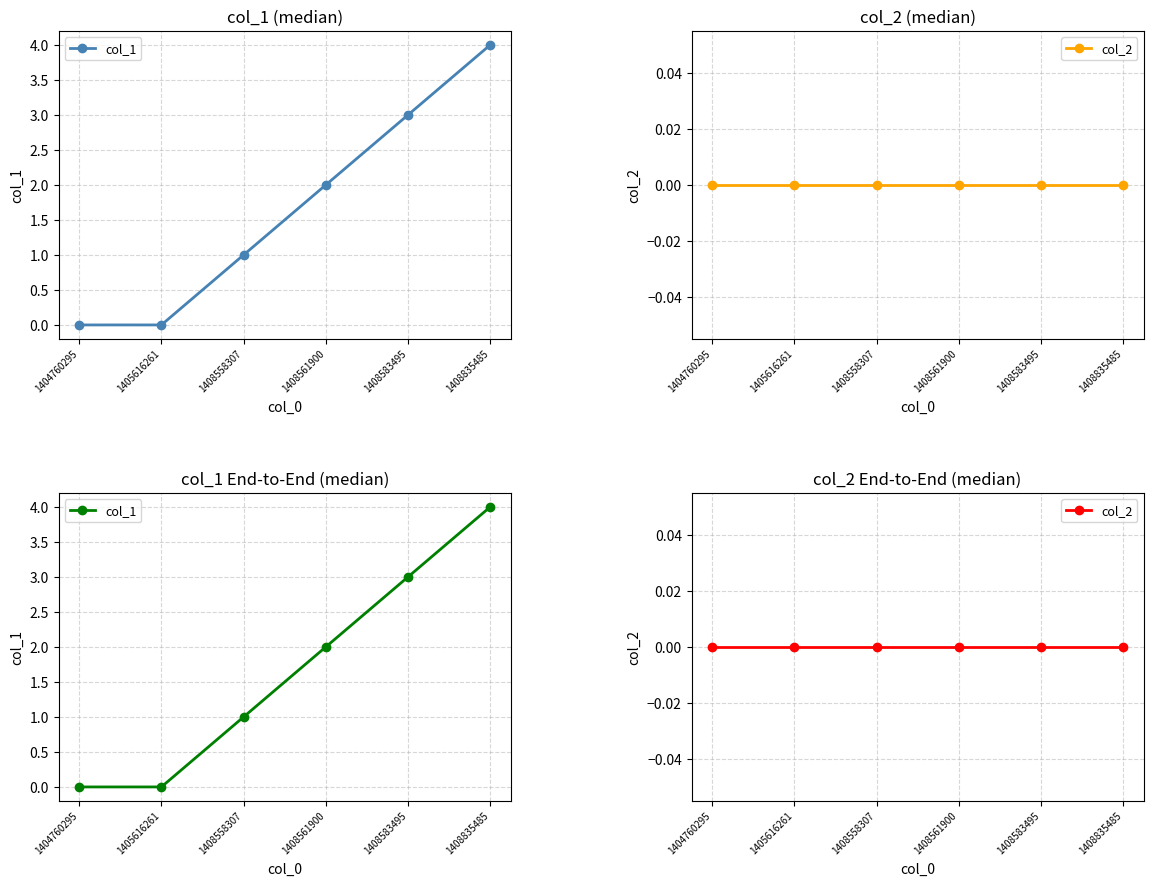

Reading left to right, list all the values displayed in this chart.

col_1: 0	0	1	2	3	4
col_2: 0	0	0	0	0	0